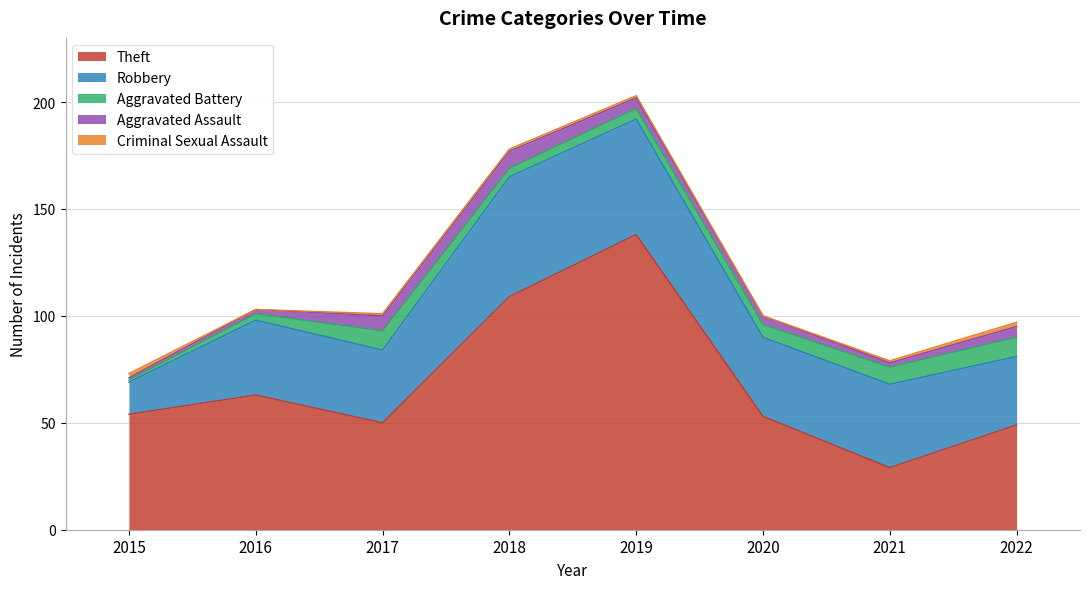

At which label does Robbery reach its peak?

2018